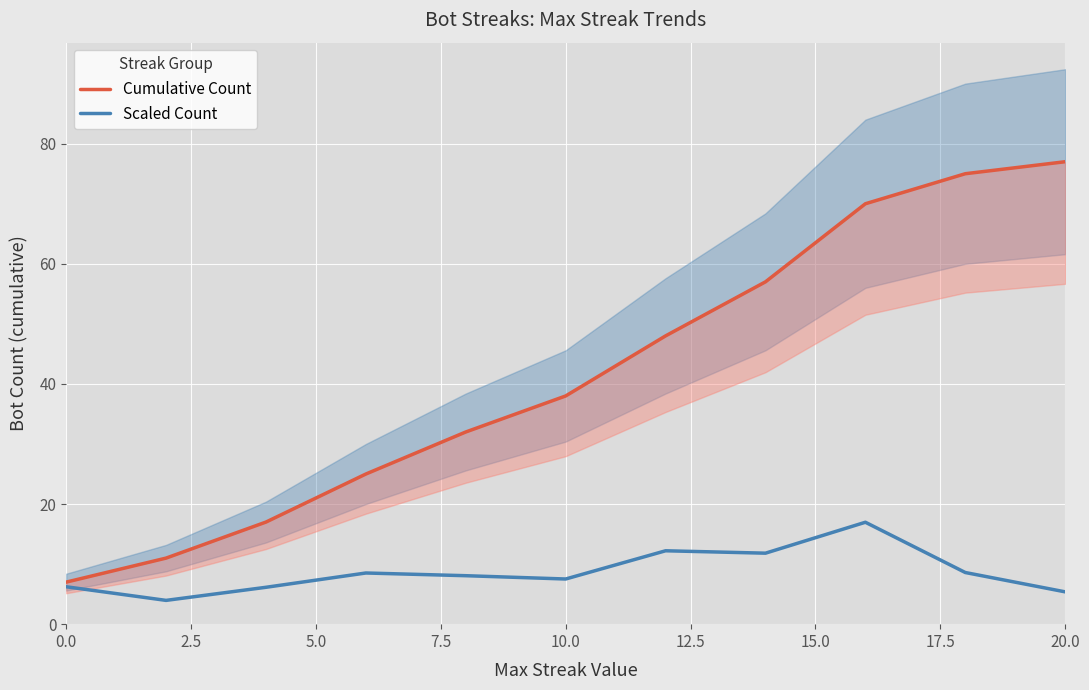

What is the difference between the highest and lowest values at 0.0?

0.8